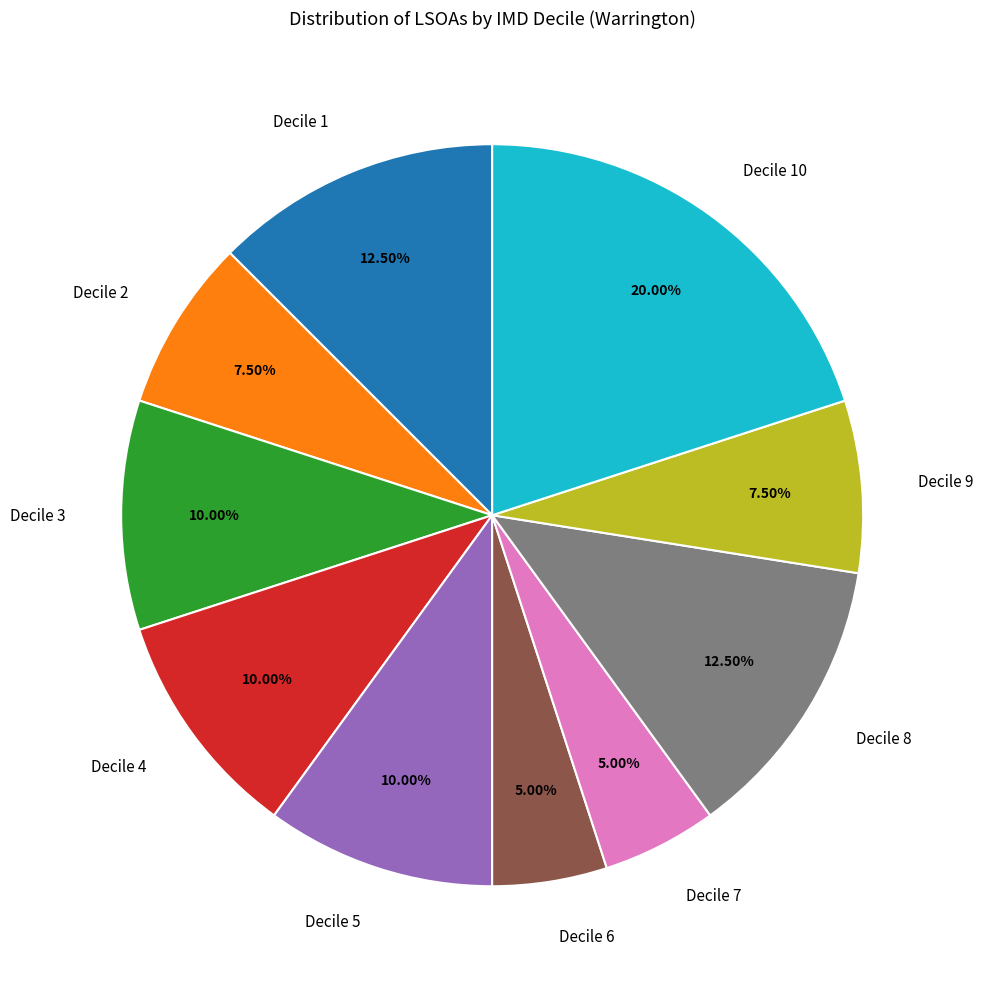

How many slices are in this pie chart?

10